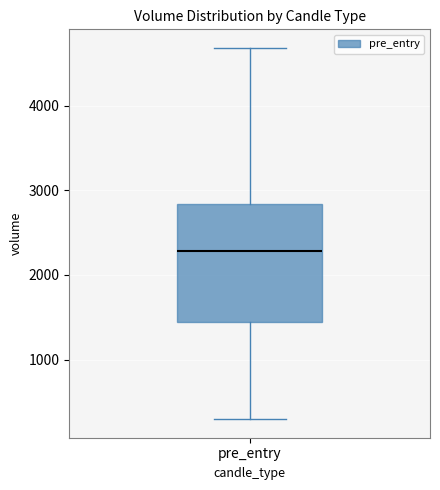

Where does the lower whisker of the box for pre_entry end on the y-axis? The values are not printed on the chart, so give them approximately, as read against the axis.

300